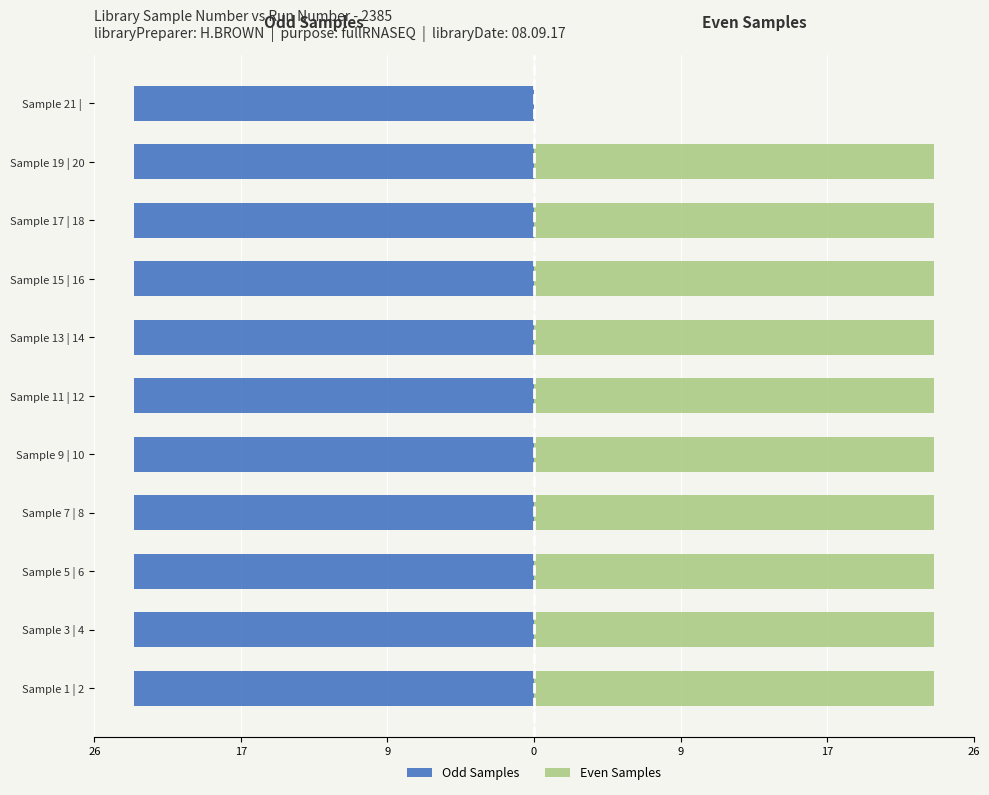

The Even Samples series shows 23.9 at Sample 5 | 6. True or false?

True